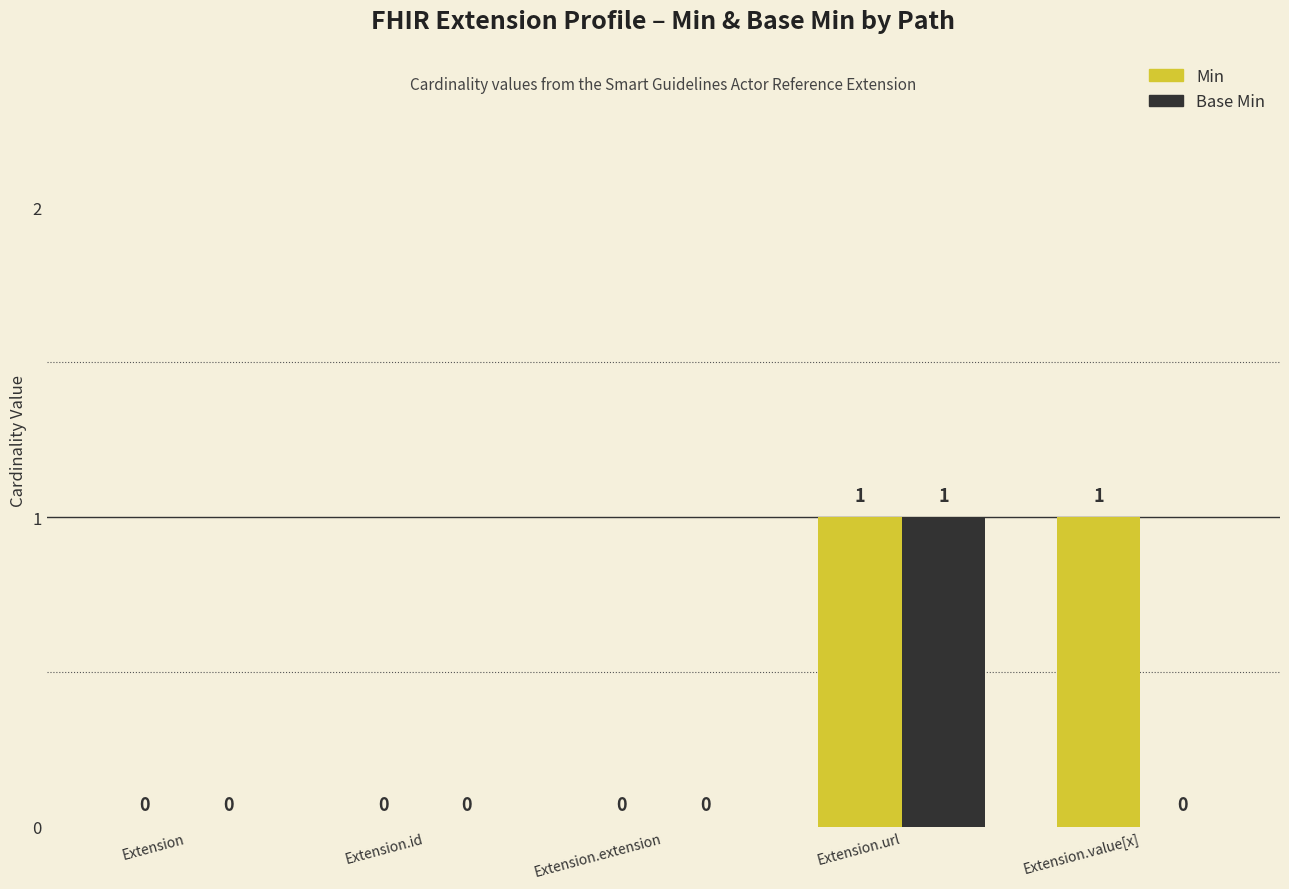

Between Extension.extension and Extension.value[x], which series saw the biggest shift?

Min